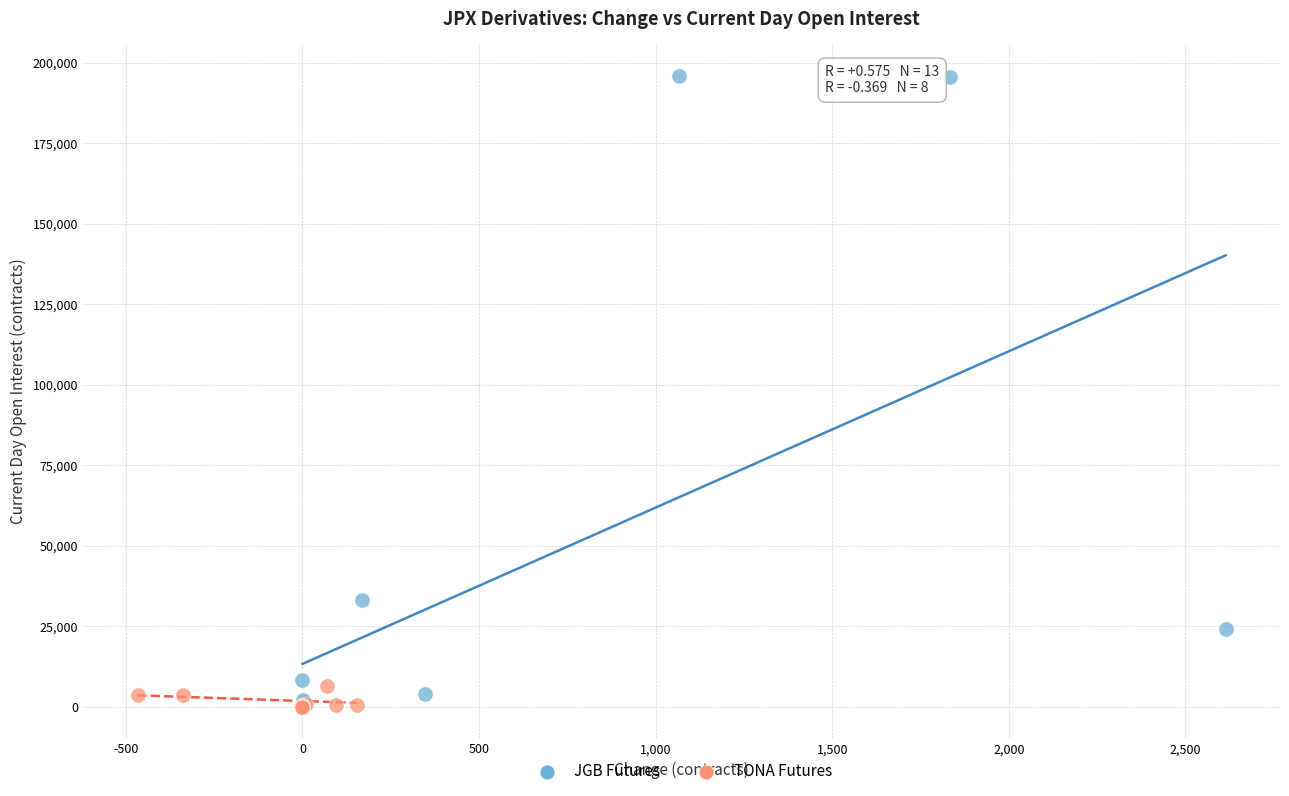

Which series has the largest Y range (max minus min)?

JGB Futures